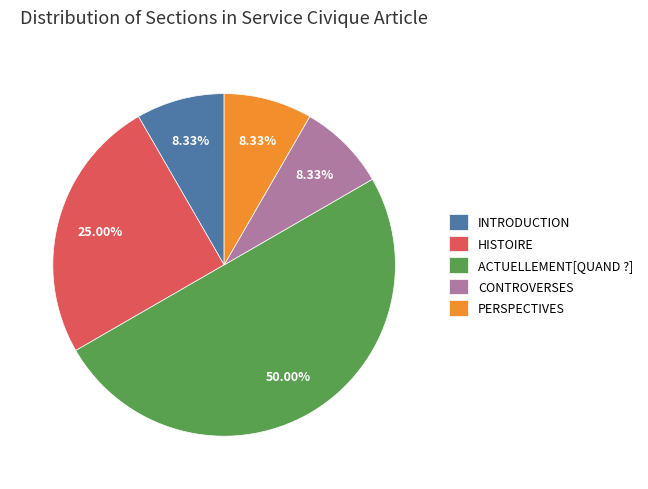

What is the largest slice in the pie chart?

ACTUELLEMENT[QUAND ?]